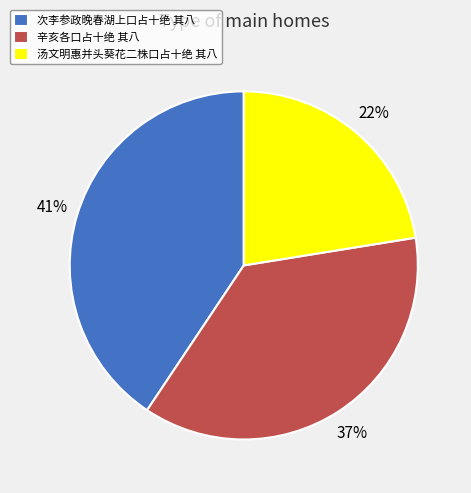

Does any single category account for the majority?

No